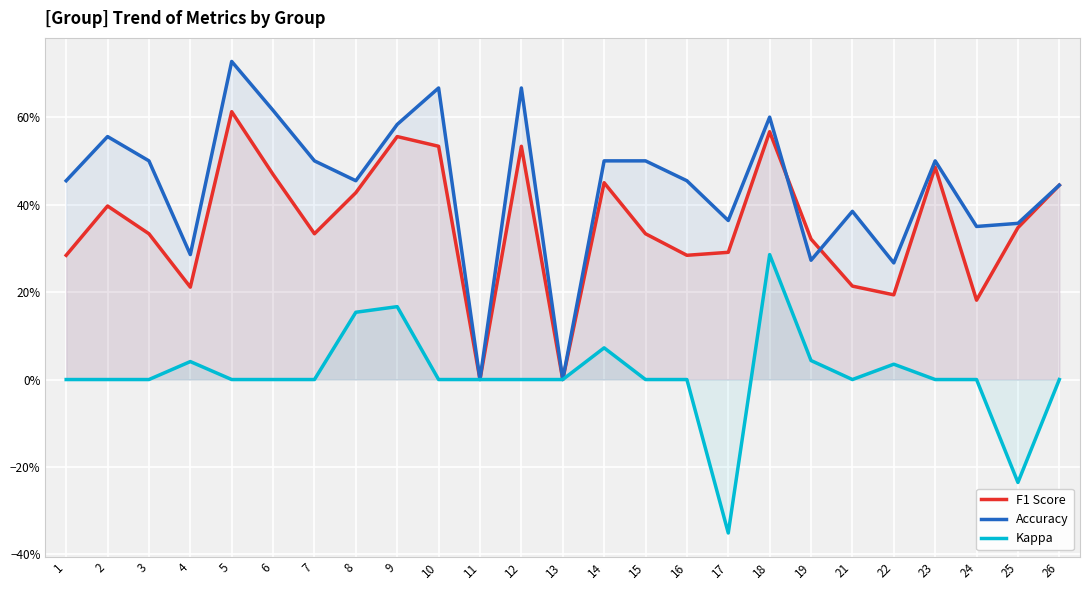

True or false: Kappa and Accuracy intersect in this chart.

False